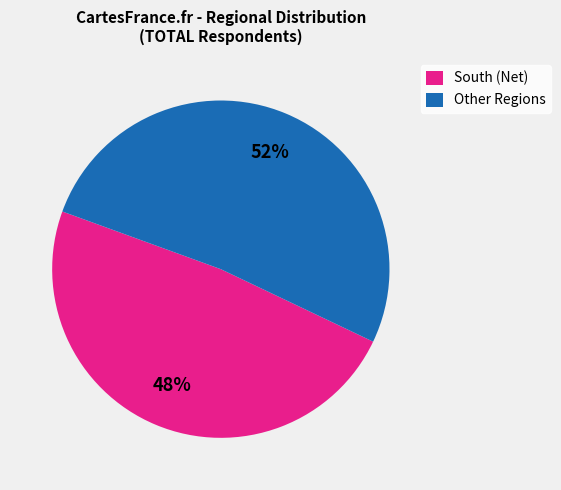

To the nearest percent, what is the average slice percentage?

50%